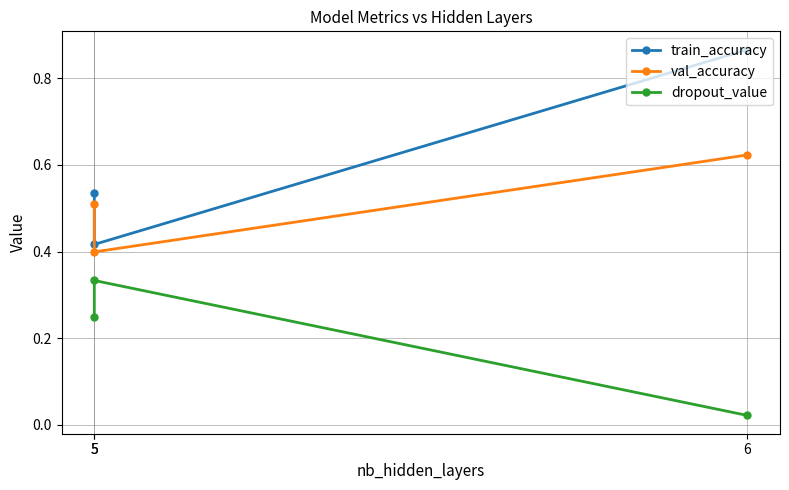

What is the average value of the train_accuracy series?

0.6